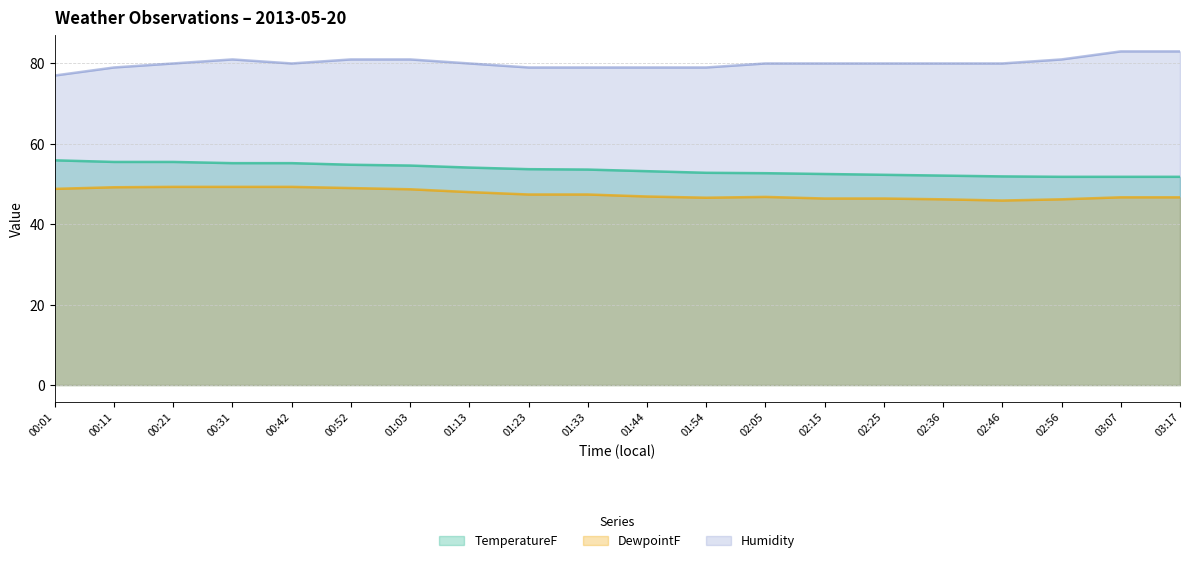

Where does the Humidity series first go above 80?

00:31